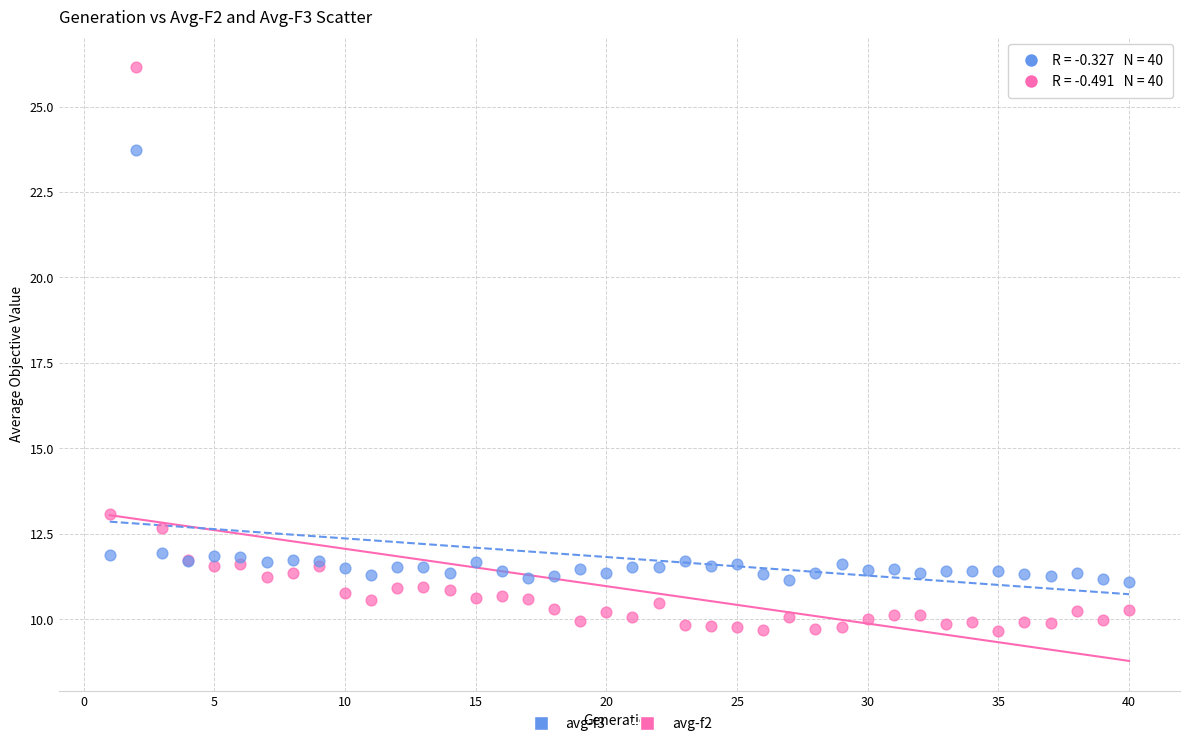

Which series contains the highest Y value?

avg-f2